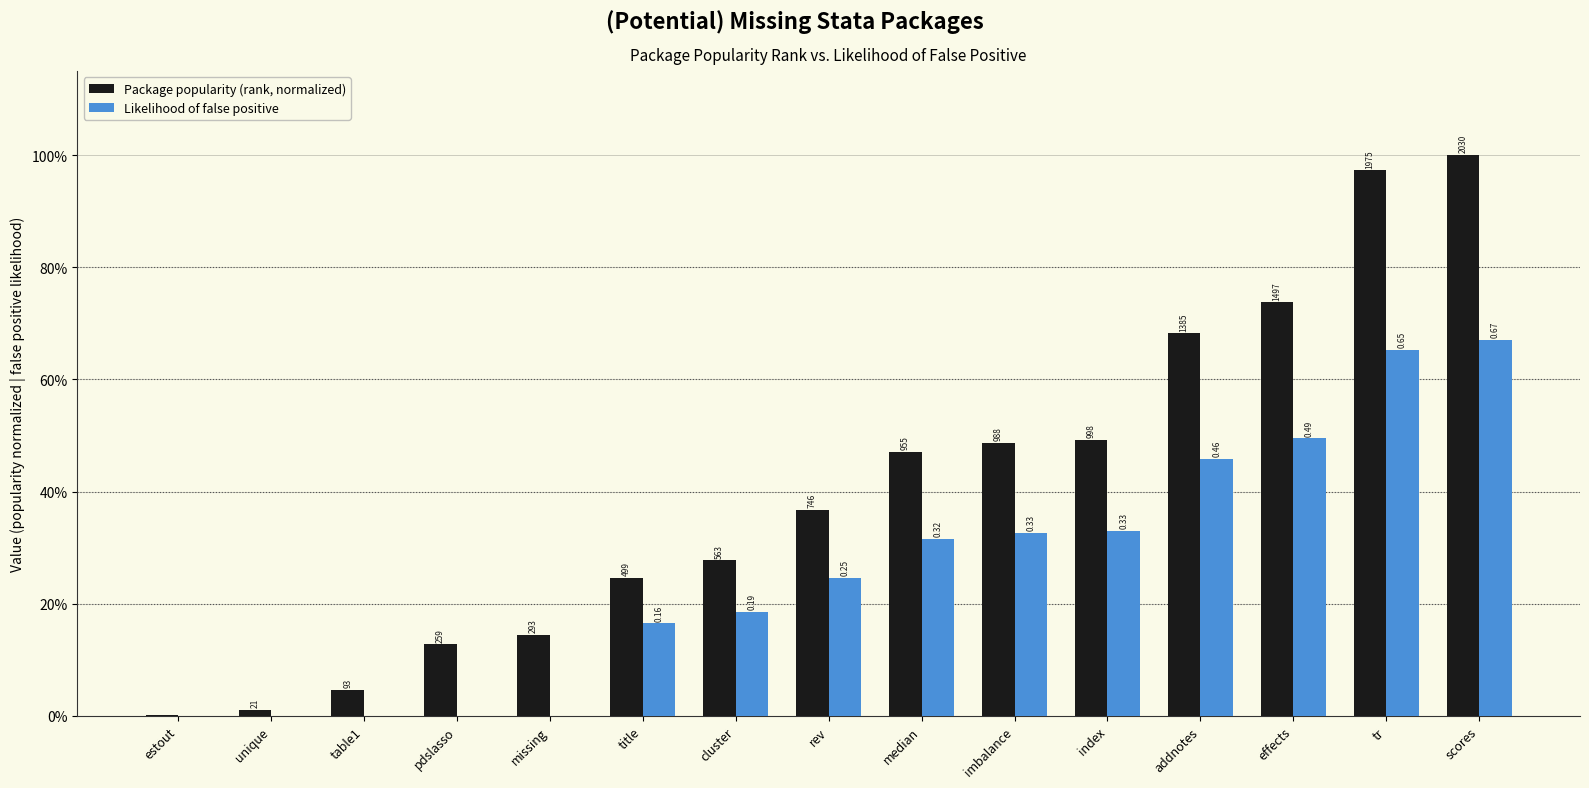

Reading left to right, list all the values displayed in this chart.

Package popularity (rank, normalized): 0.0	0.0	0.0	0.1	0.1	0.2	0.3	0.4	0.5	0.5	0.5	0.7	0.7	1.0	1.0
Likelihood of false positive: 0.0	0.0	0.0	0.0	0.0	0.2	0.2	0.2	0.3	0.3	0.3	0.5	0.5	0.7	0.7